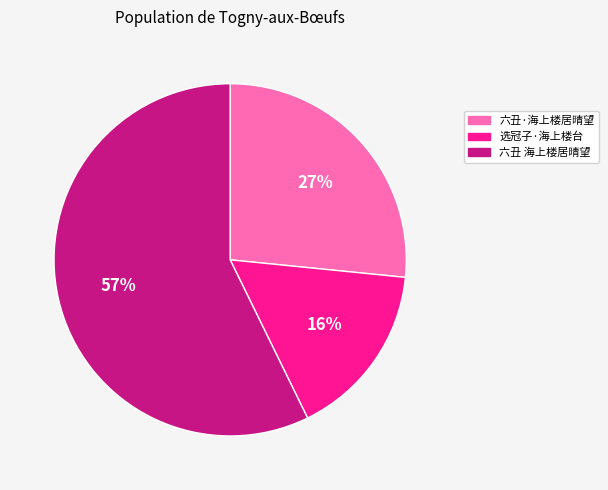

What is the ratio of the value at 选冠子·海上楼台 to the value at 六丑 海上楼居晴望?

0.3